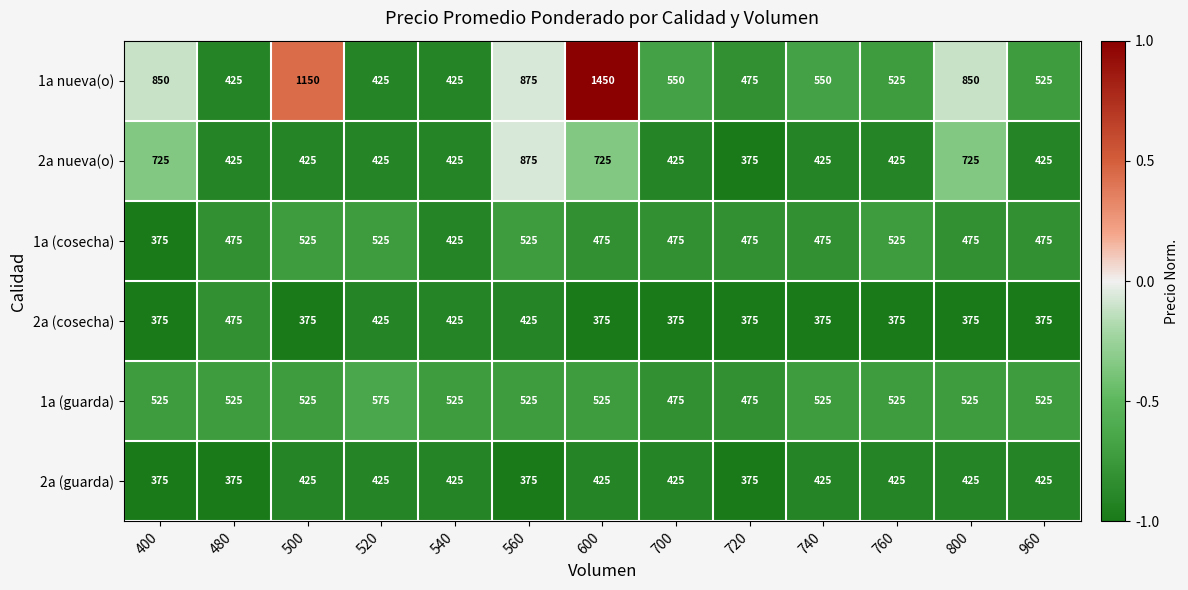

Rank the series by their maximum value, from lowest to highest.

2a (guarda), 2a (cosecha), 1a (cosecha), 1a (guarda), 2a nueva(o), 1a nueva(o)